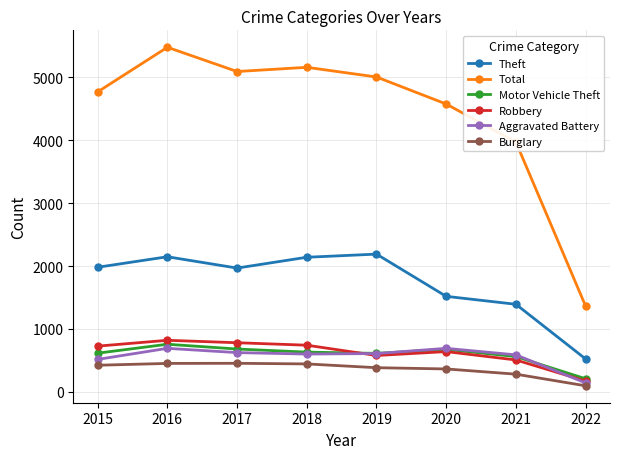

What is the total value across all series at 2019?

9377